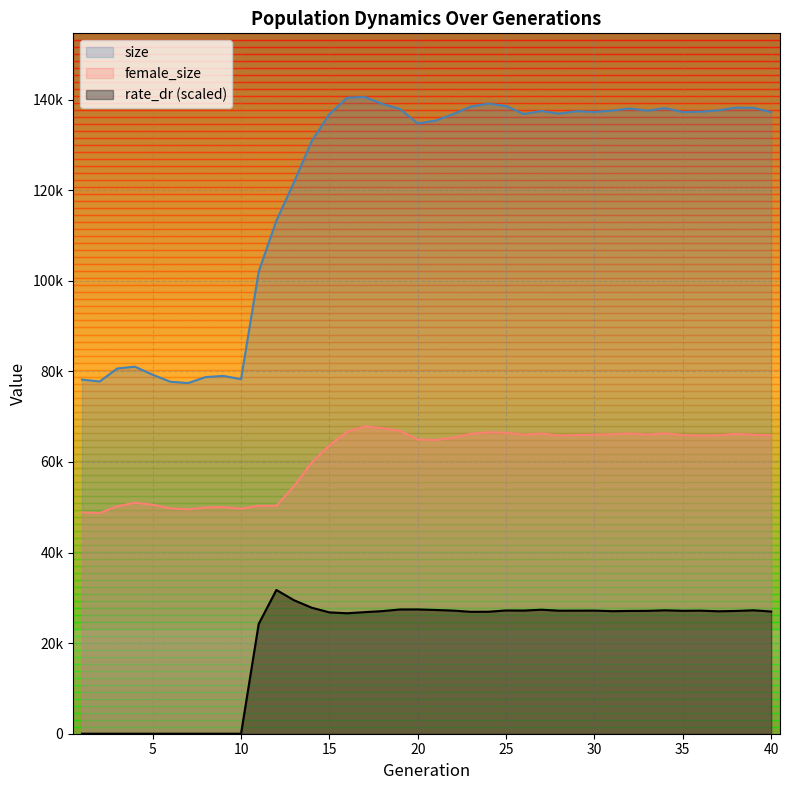

Reading left to right, extract all data points from this chart.

size: 78176.0	77764.0	80641.0	81026.0	79243.0	77712.0	77410.0	78738.0	78991.0	78271.0	102007.0	113263.0	121751.0	130860.0	136773.0	140414.0	140563.0	139040.0	137898.0	134723.0	135336.0	136774.0	138440.0	139114.0	138566.0	136813.0	137479.0	136892.0	137441.0	137259.0	137567.0	138018.0	137547.0	138105.0	137243.0	137318.0	137604.0	138209.0	138162.0	137227.0
female_size: 48869.0	48711.0	50216.0	50994.0	50557.0	49759.0	49520.0	49942.0	50052.0	49678.0	50331.0	50332.0	54663.0	59868.0	63631.0	66652.0	67831.0	67453.0	66836.0	64961.0	64852.0	65334.0	66197.0	66554.0	66462.0	66021.0	66264.0	65827.0	65932.0	66024.0	66105.0	66296.0	66023.0	66342.0	65914.0	65810.0	65884.0	66196.0	66019.0	65843.0
rate_dr: 0.0	0.0	0.0	0.0	0.0	0.0	0.0	0.0	0.0	0.0	24253.6	31738.4	29464.4	27822.1	26790.3	26597.2	26840.5	27069.3	27434.2	27441.6	27321.4	27184.0	26915.4	26929.8	27211.5	27190.4	27376.0	27163.1	27166.0	27178.1	27056.3	27108.3	27125.6	27245.3	27134.6	27168.4	27034.8	27102.5	27249.4	26978.4